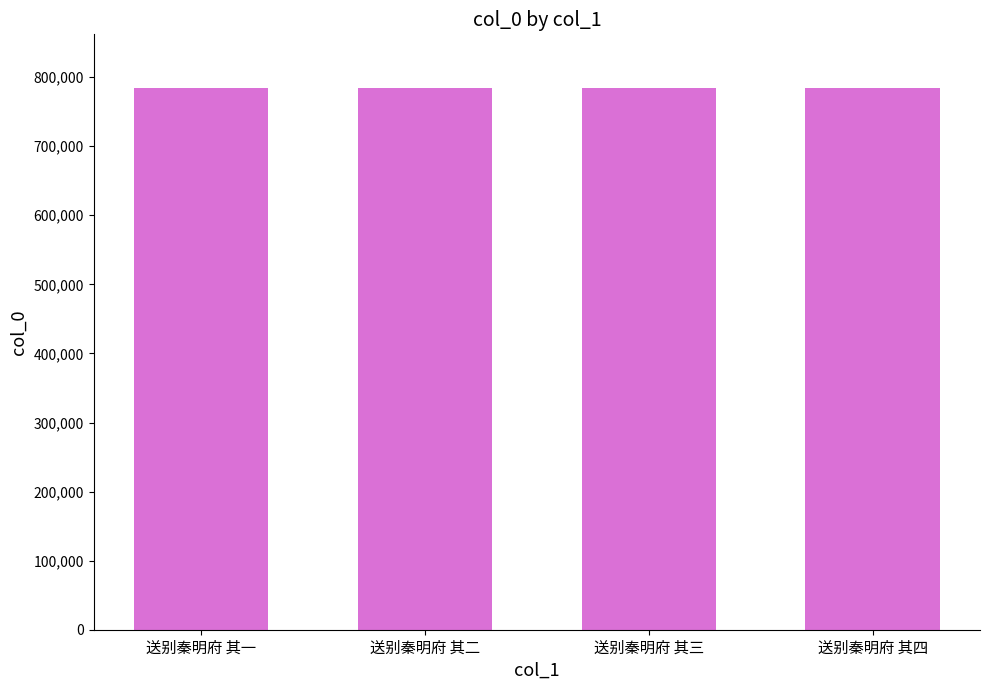

What value does the data have at 送别秦明府 其一?

783609